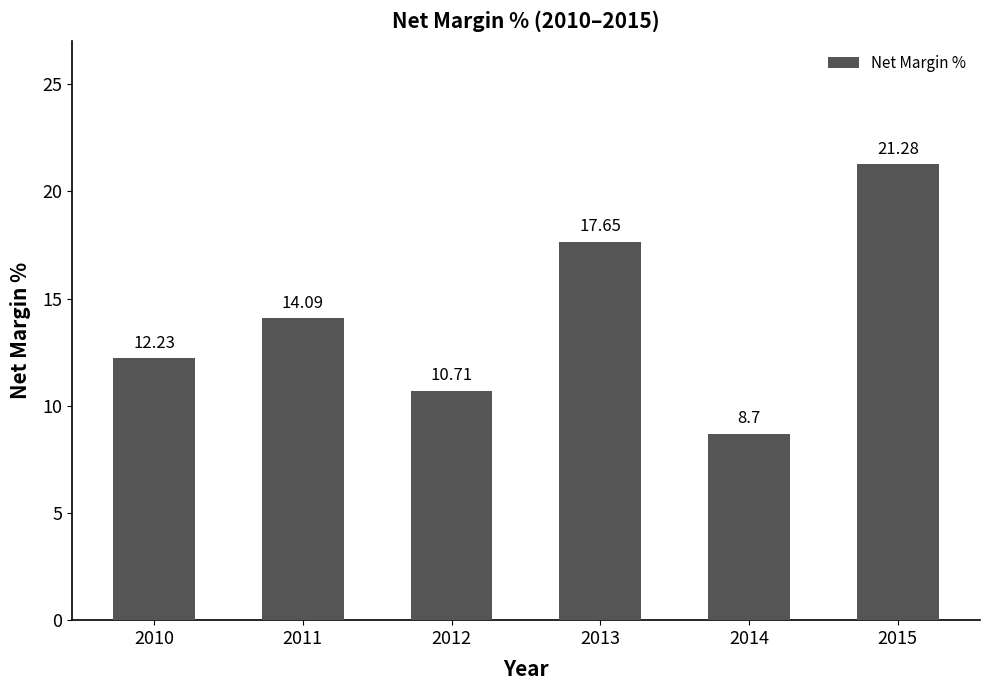

What is the ratio of the value at 2014 to the value at 2015?

0.4